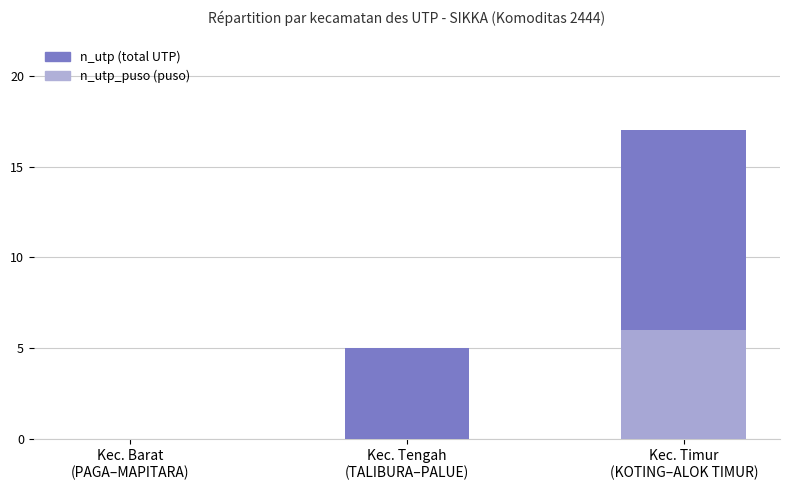

Is it true that n_utp equals 2 at Kec. Tengah
(TALIBURA–PALUE)?

False